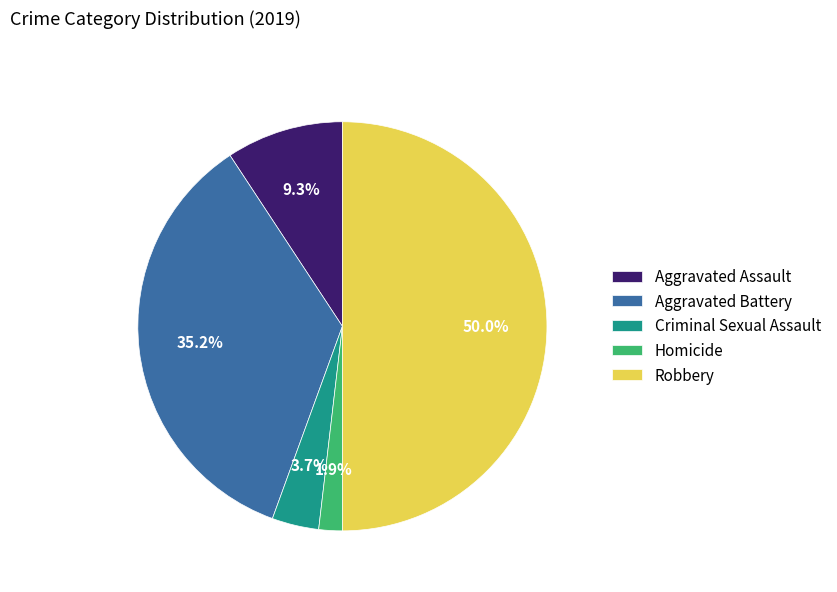

Which has a higher value, Homicide or Aggravated Battery?

Aggravated Battery